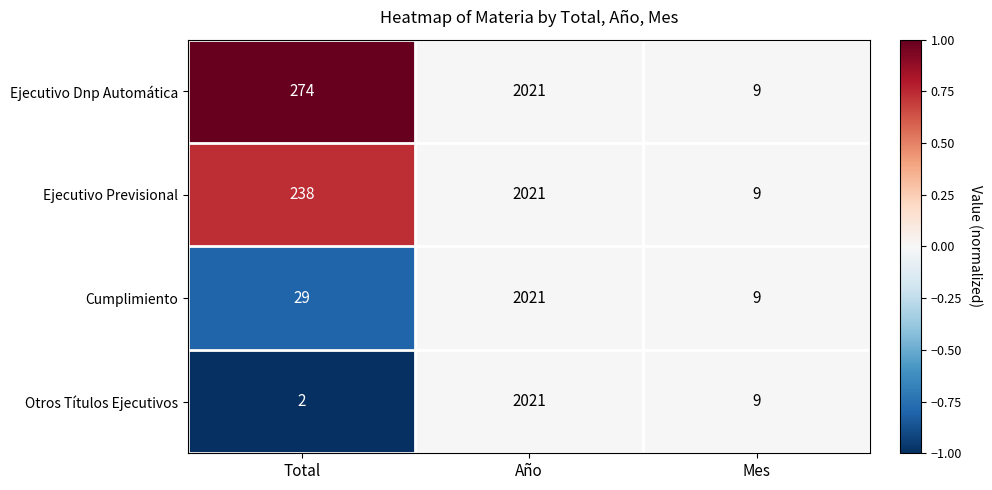

What is the greatest value displayed?

2021